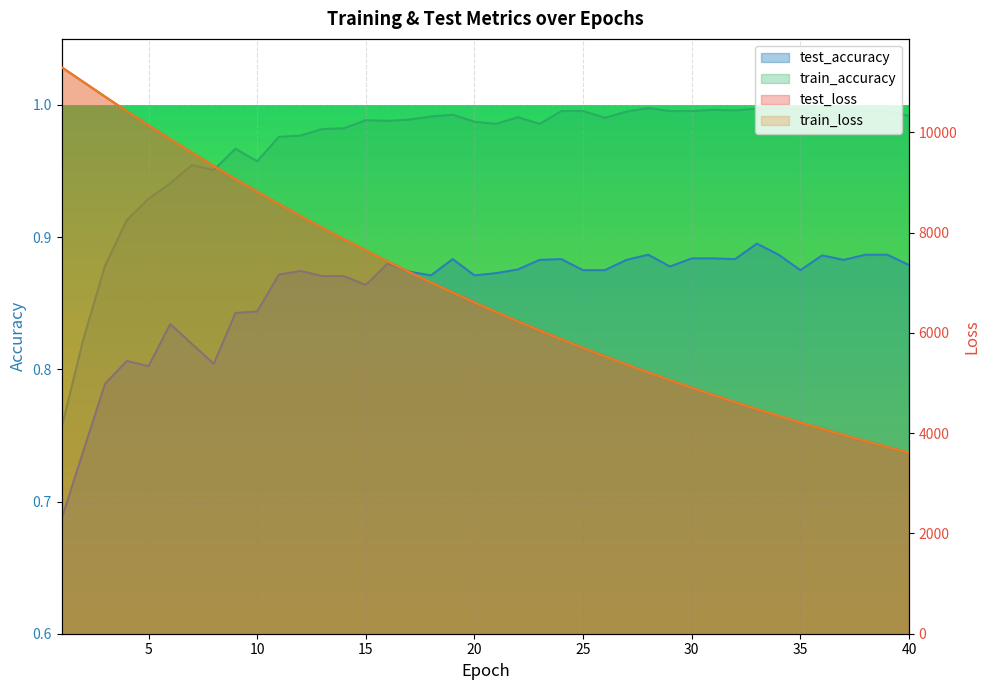

Which series changed the most between 2 and 14?

test_loss